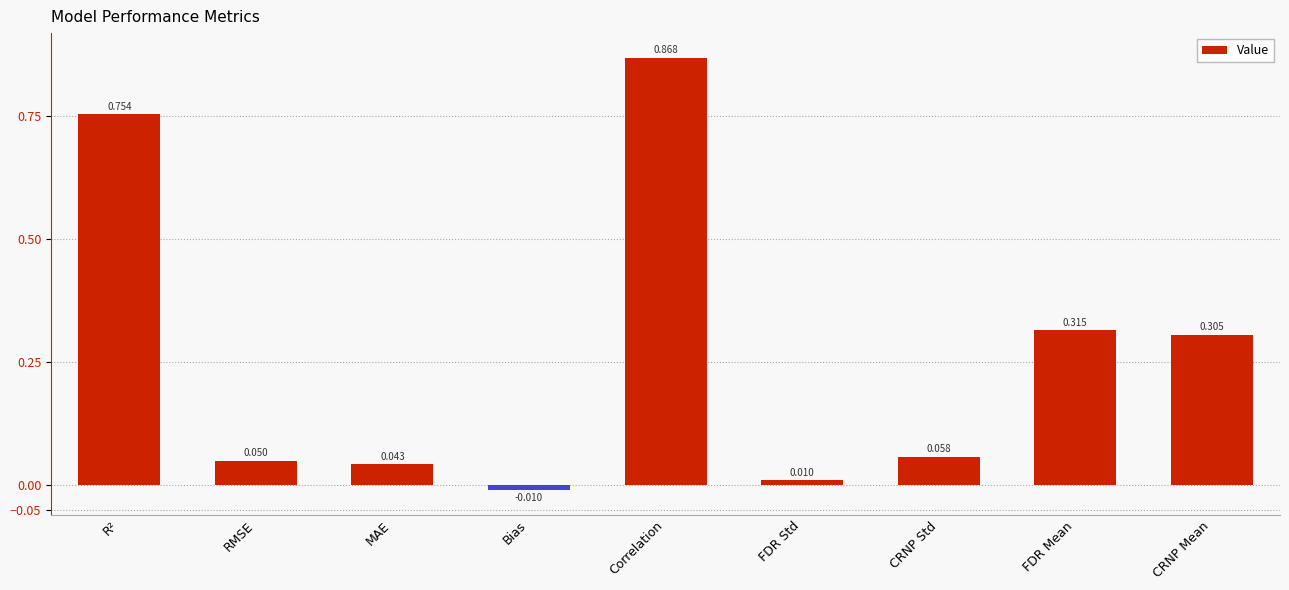

Are the bars horizontal?

No